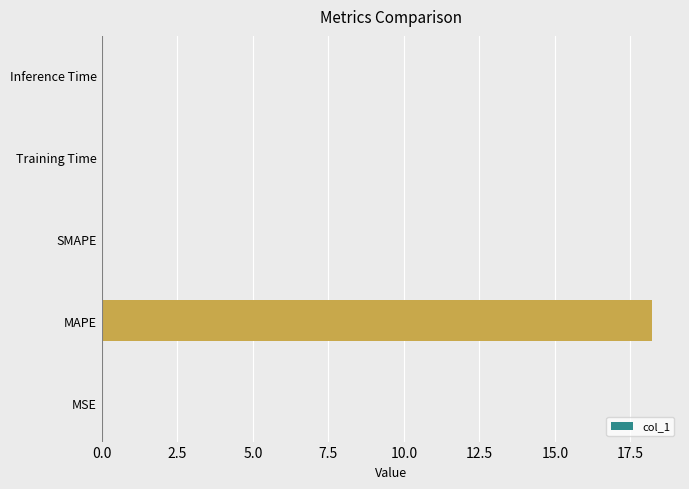

Count the number of data series in this chart.

1